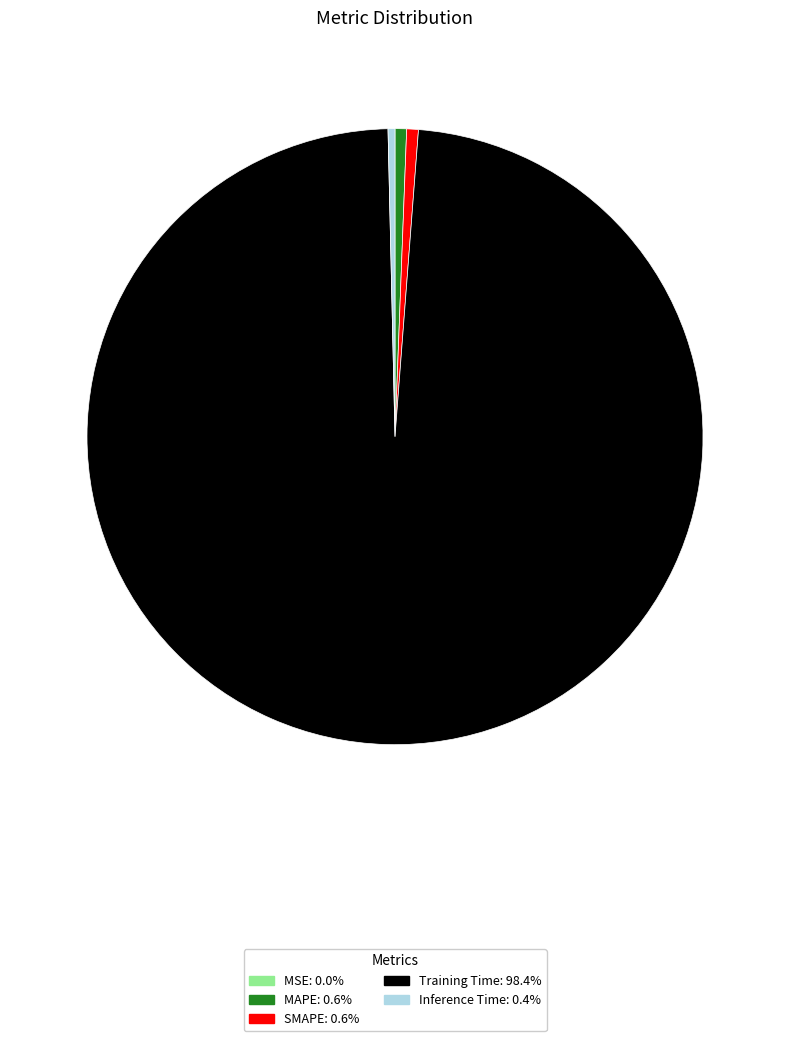

Which category has the biggest portion of the pie?

Training Time